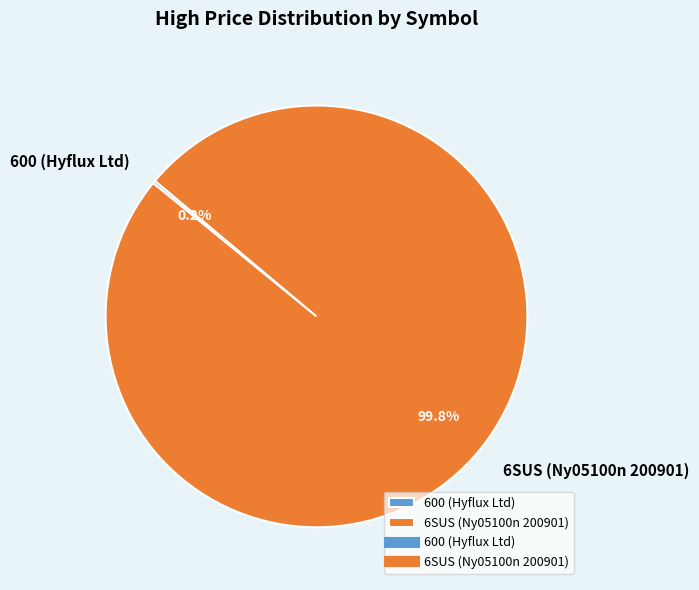

Does any single category account for the majority?

Yes